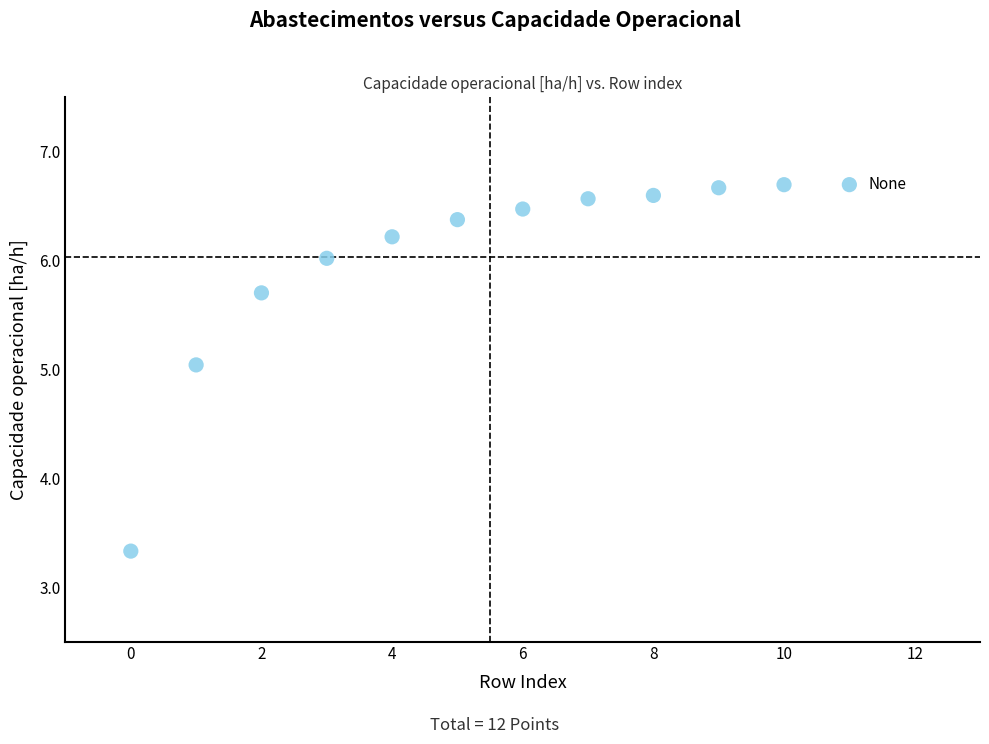

What is the average Y value?

6.0